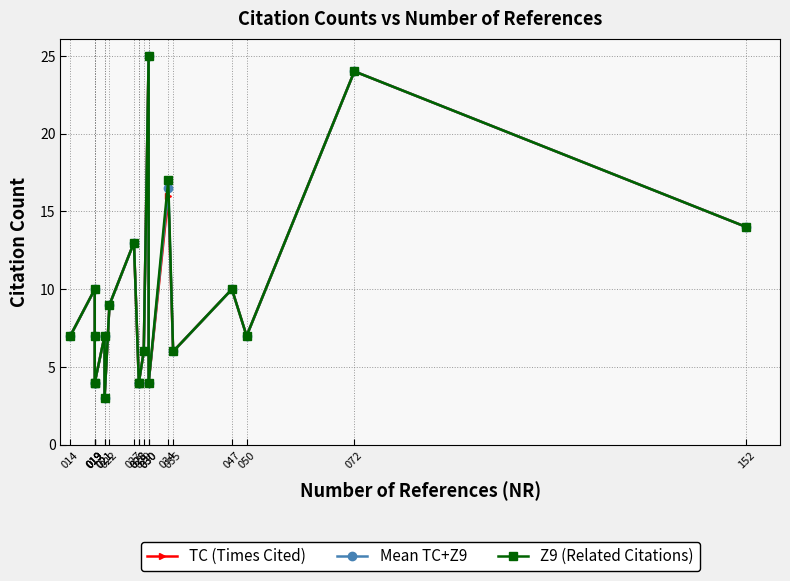

True or false: Z9 (Related Citations) has a value of 38.8 at 030.

False